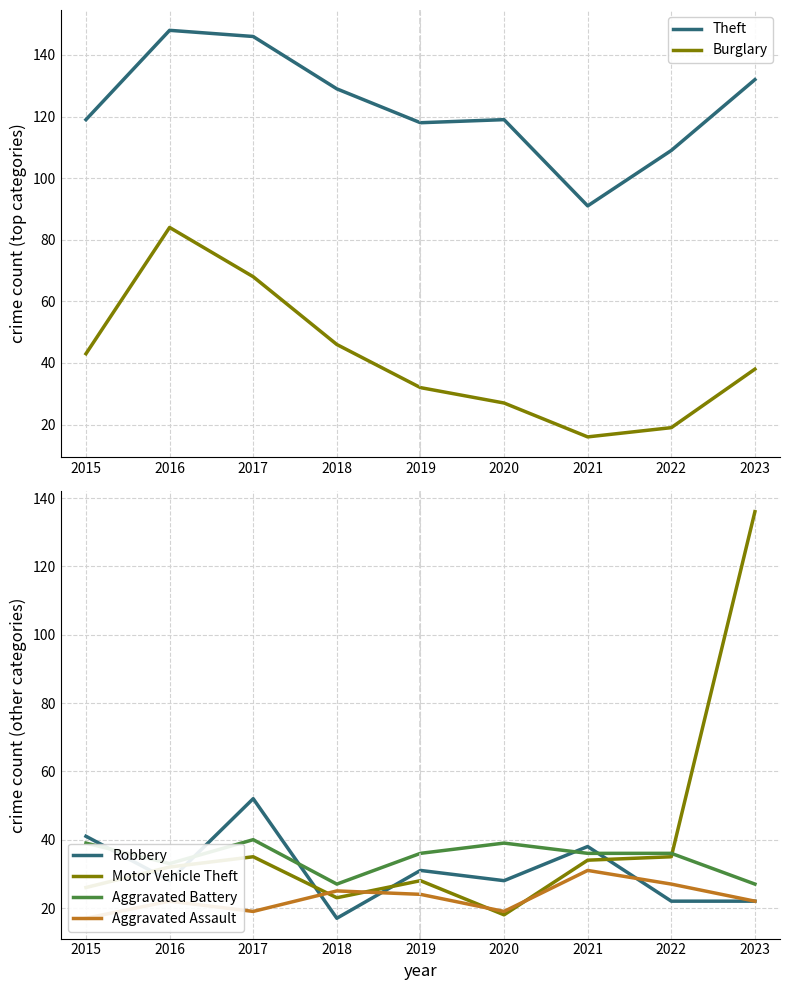

Where does the Aggravated Battery series first go above 36?

2015